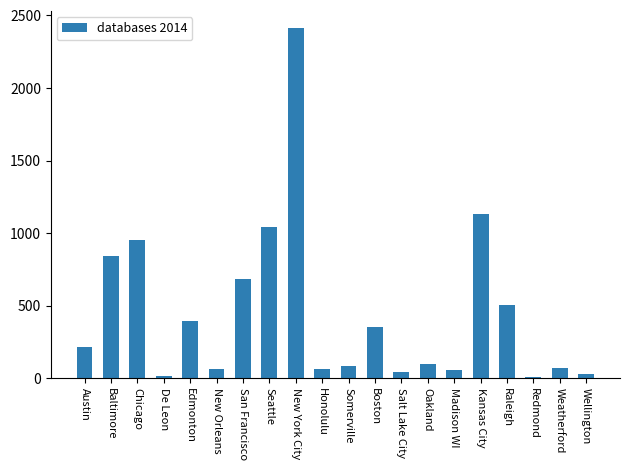

Read the value at Boston.

355